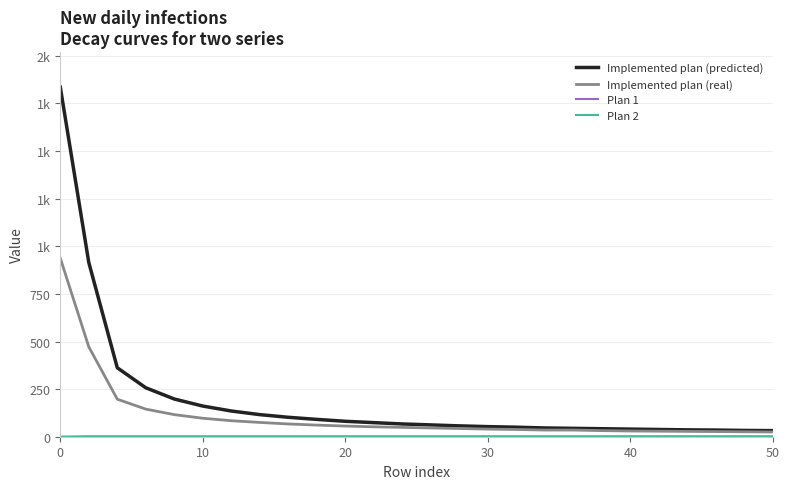

True or false: Implemented plan (real) and Implemented plan (predicted) intersect in this chart.

False